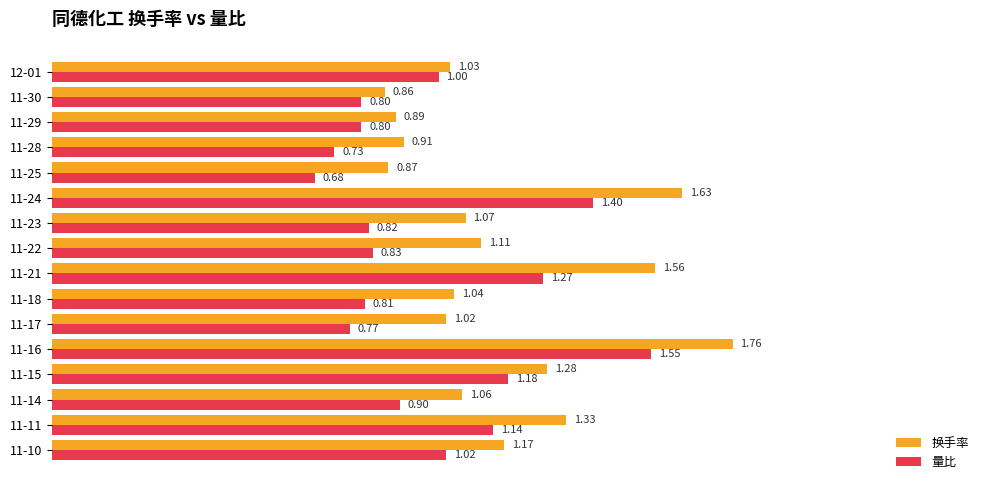

How many data points in 换手率 are above 1?

12